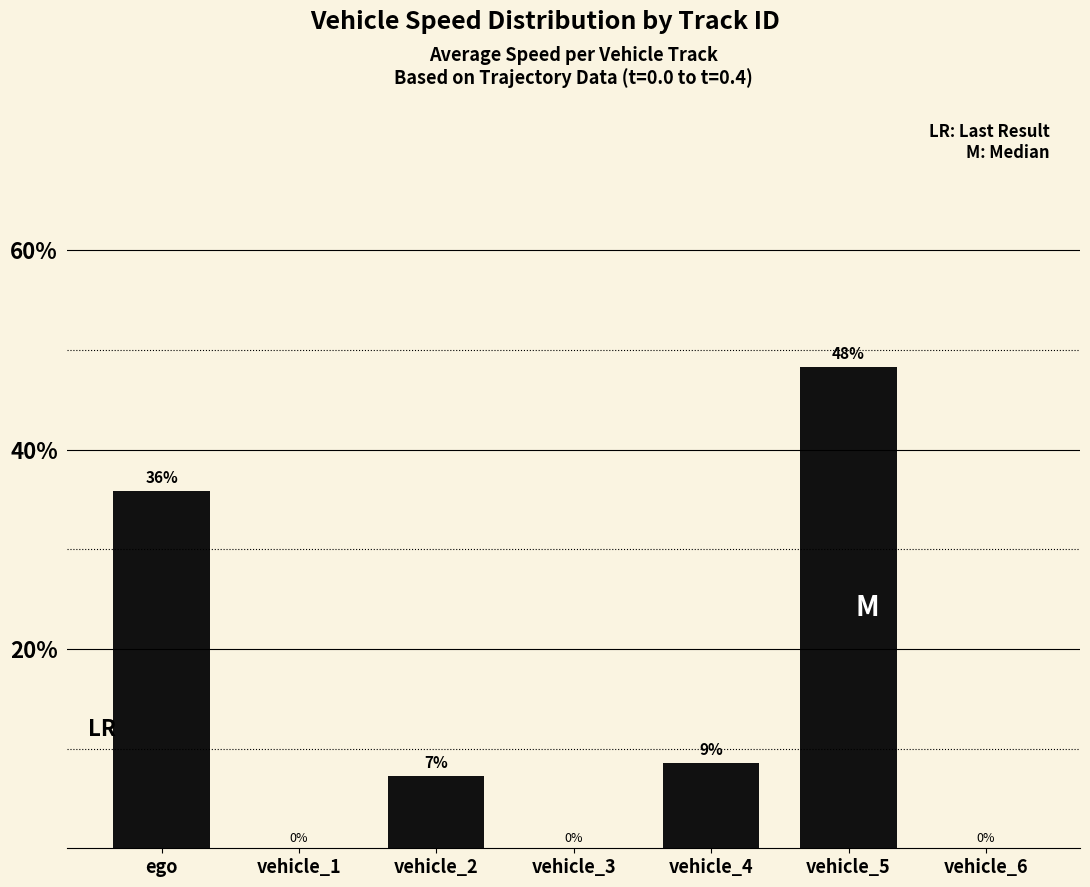

Are the bars horizontal?

No